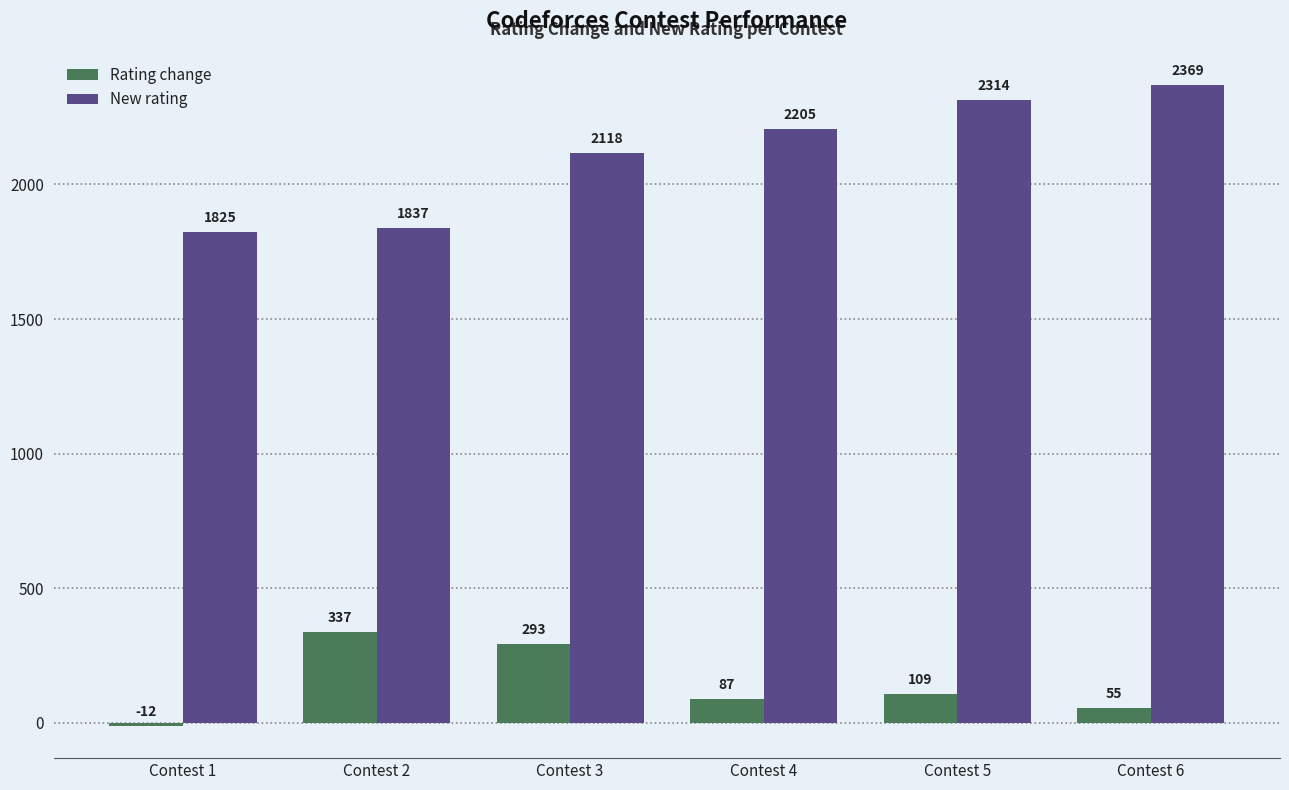

Is the value of Rating change at Contest 5 greater than the value of New rating at Contest 2?

No